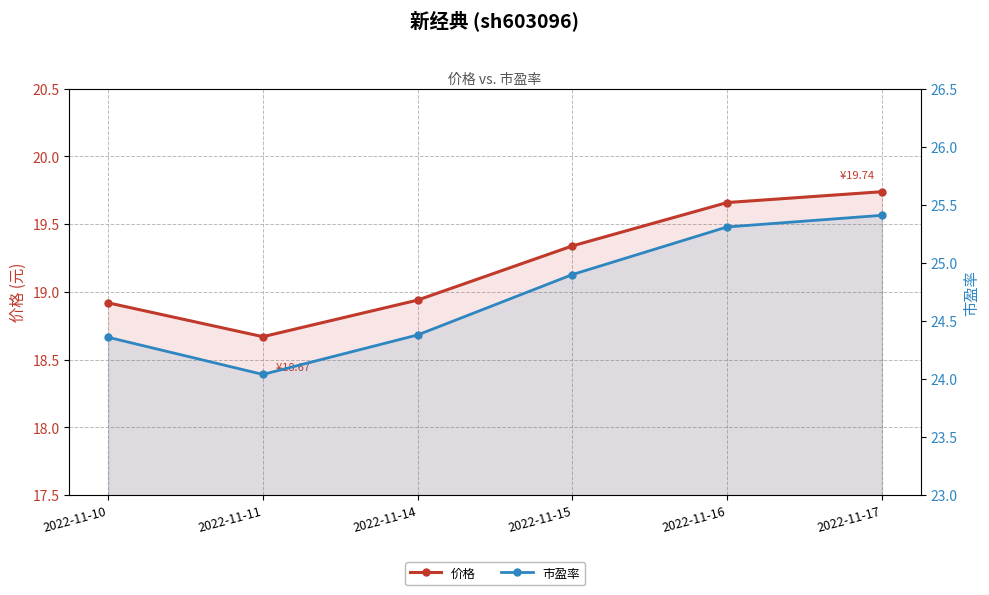

Does the chart have visible grid lines?

Yes